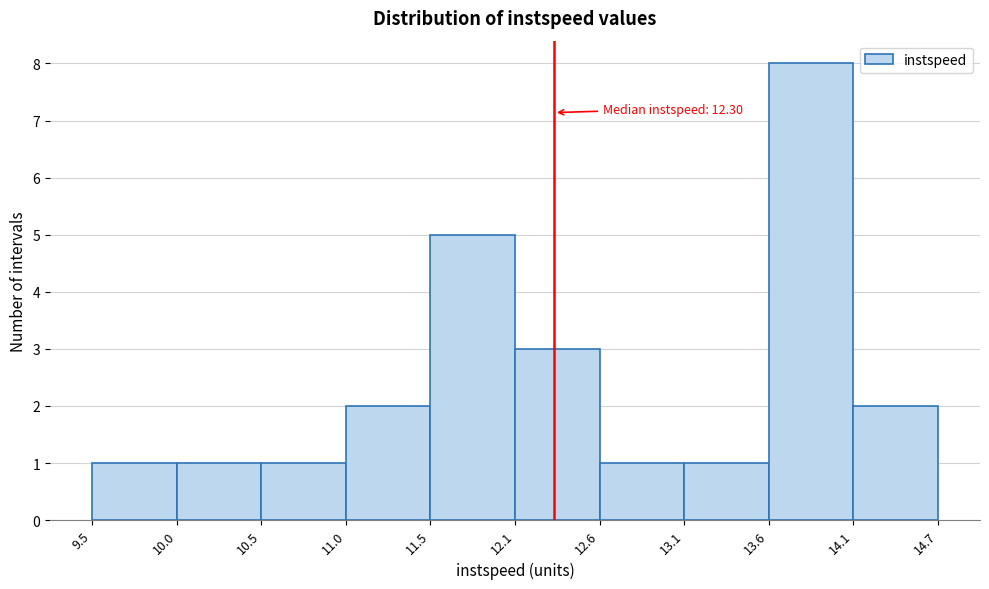

Which range on the x-axis has the tallest bar?

13.6 to 14.1